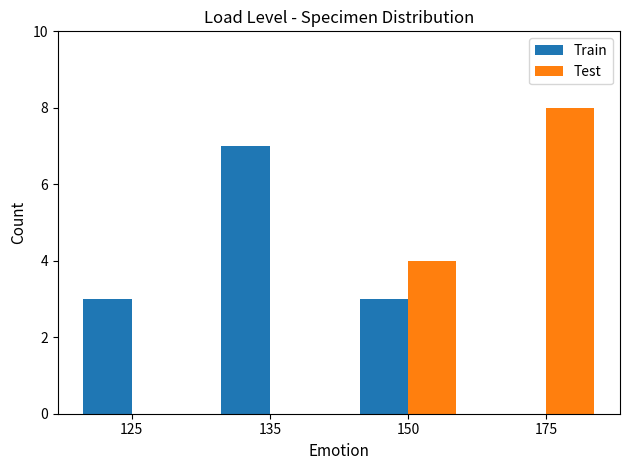

Reading left to right, list all the values displayed in this chart.

Train: 3	7	3	0
Test: 0	0	4	8